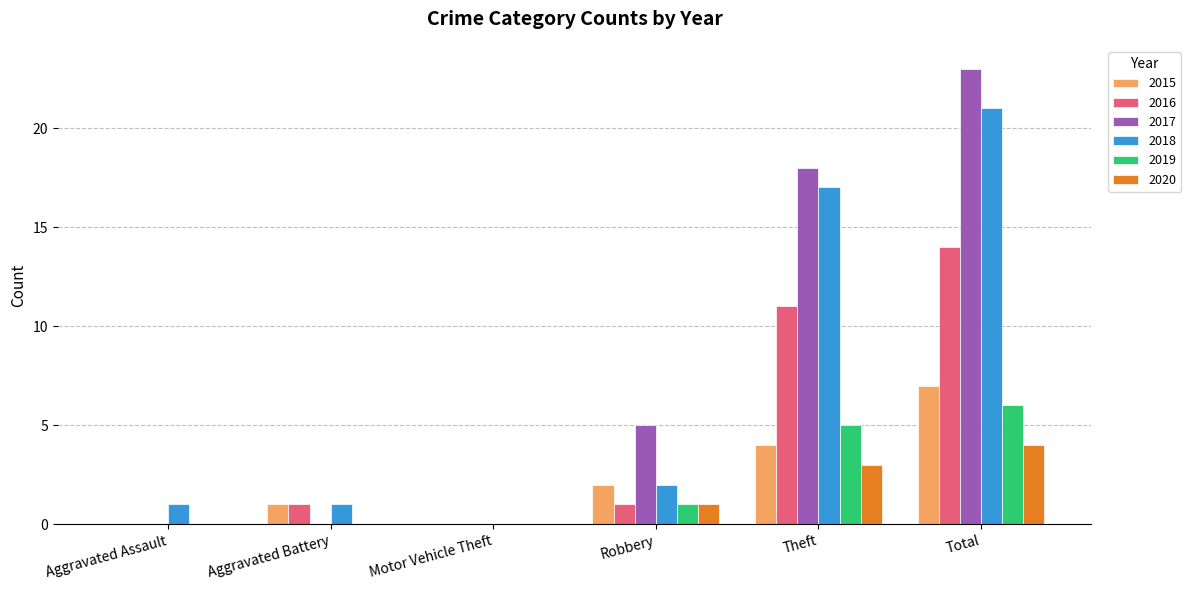

How many categories are shown in the chart?

6